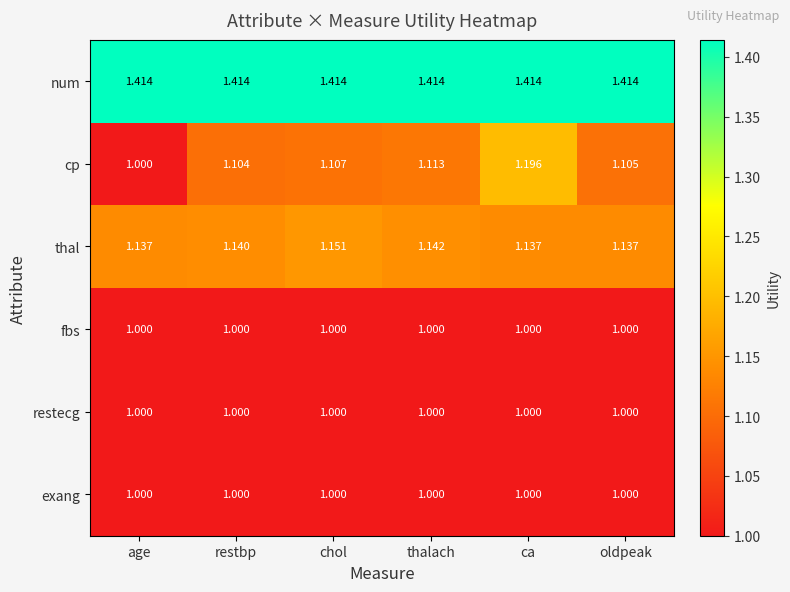

At which category is the sum across all series the highest?

ca